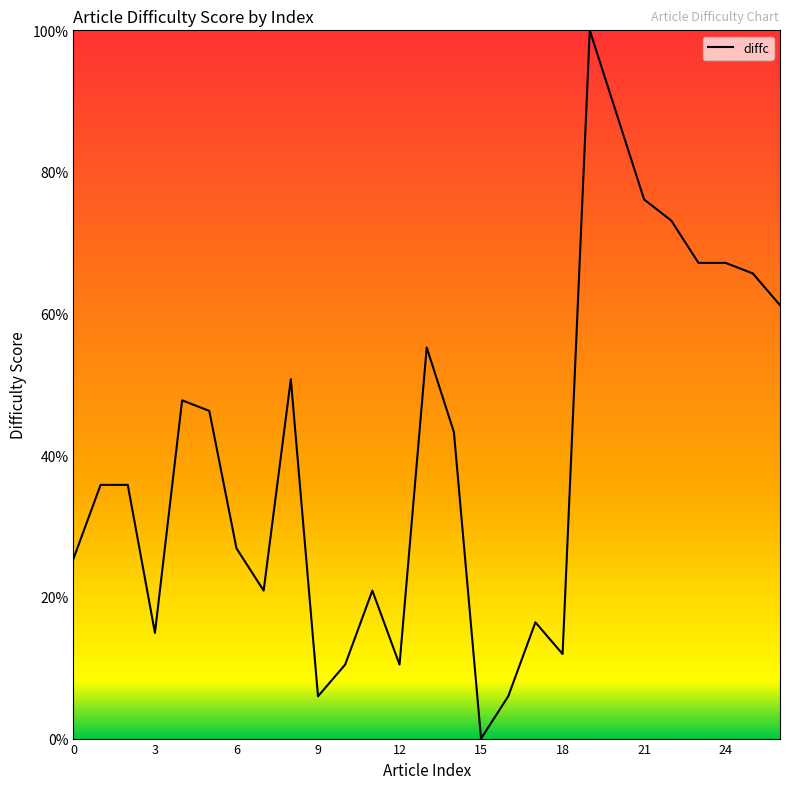

What is the greatest value displayed?

100.0